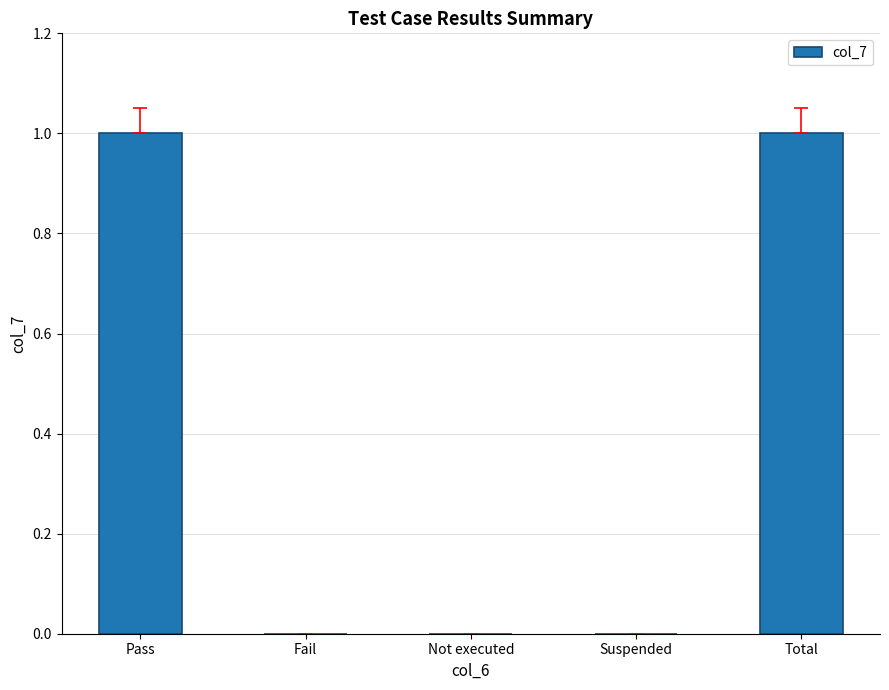

True or false: the data shows 0 at Pass.

False